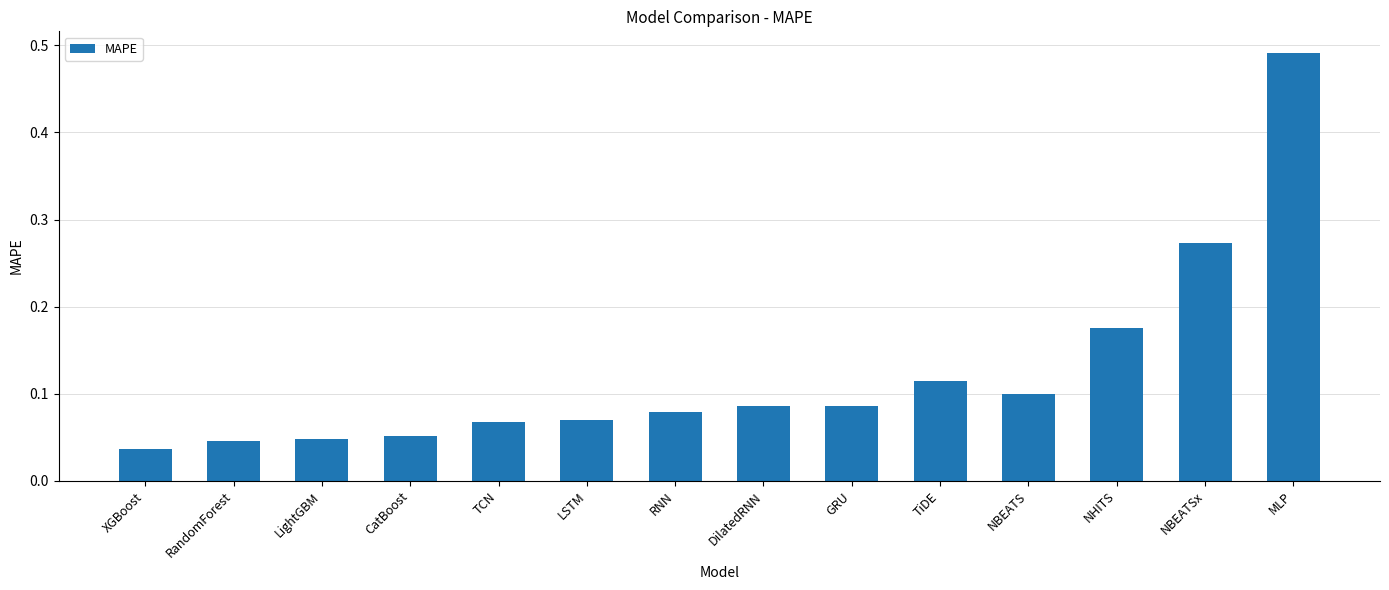

At which category does the chart reach its peak across all series?

MLP